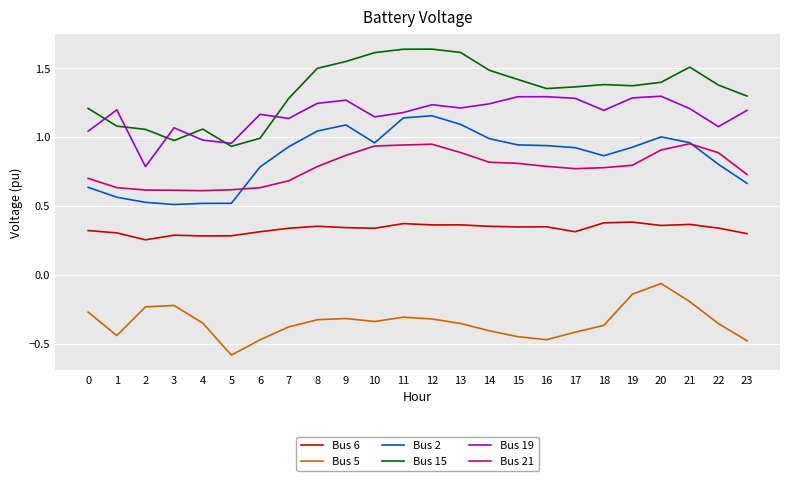

Does the chart have visible grid lines?

Yes